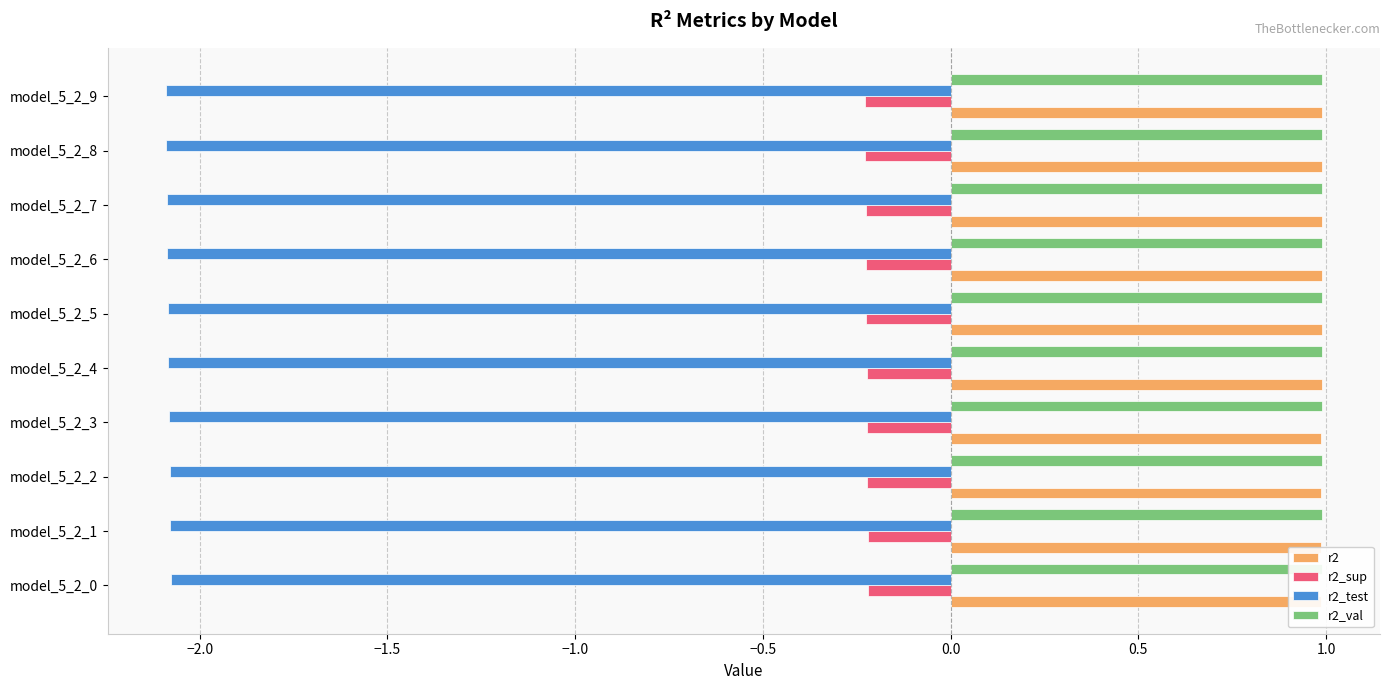

Count the r2 values in the range 0 to 1.

10